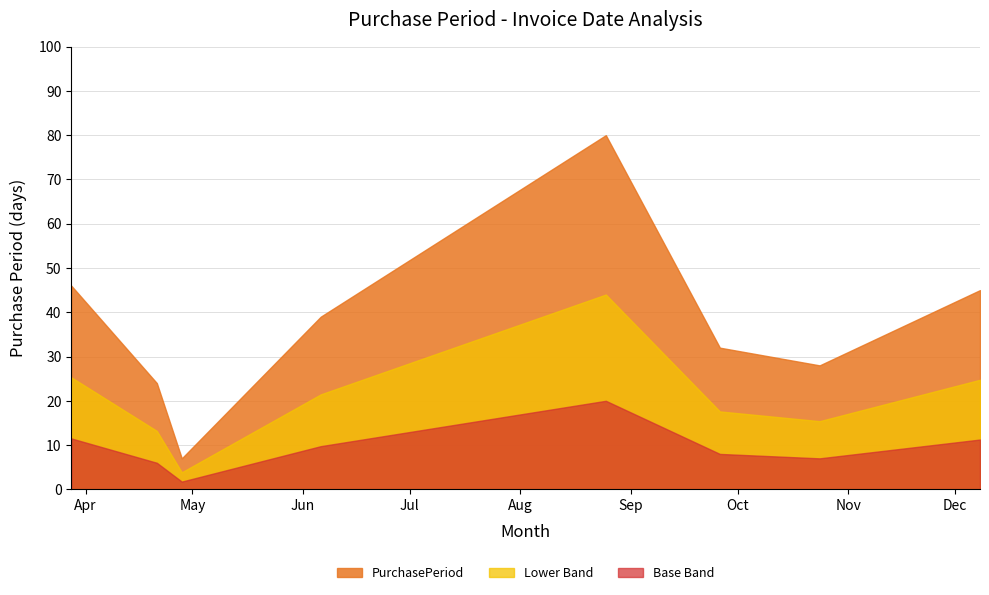

True or false: the data shows 51 at 2017-08-25.

False